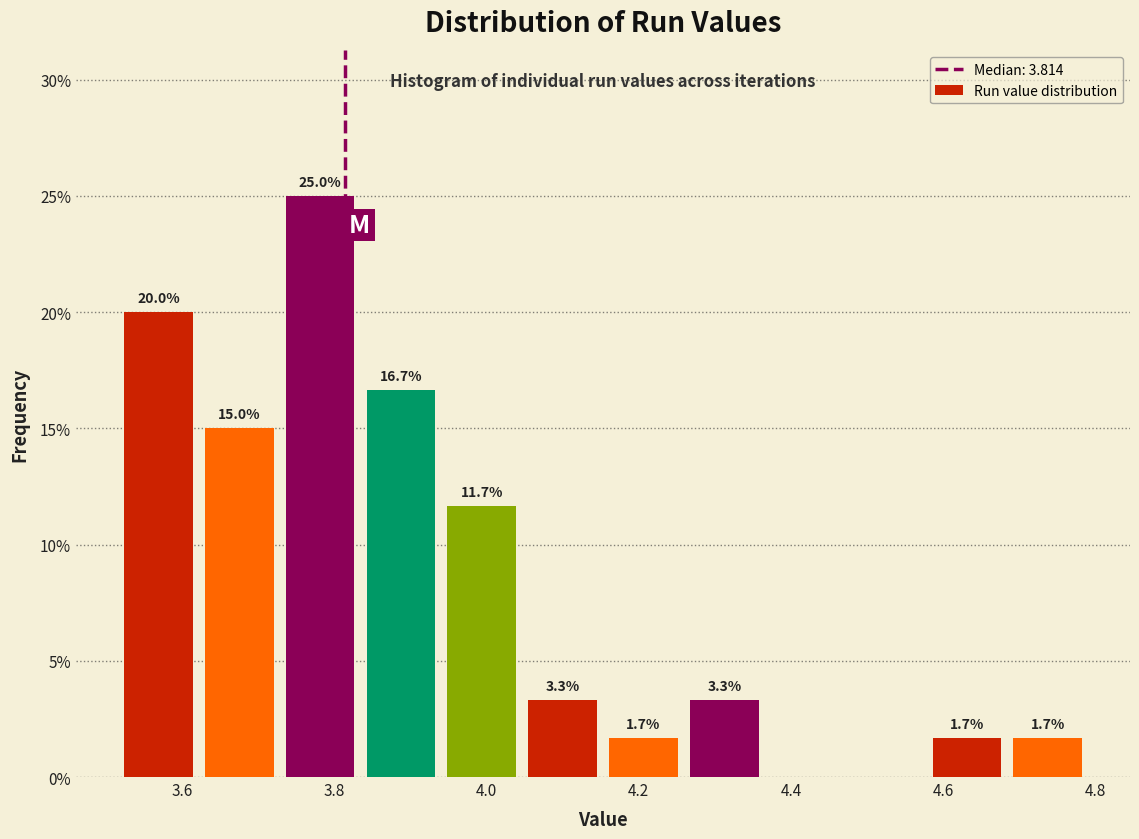

Which range on the x-axis has the tallest bar?

3.74 to 3.84